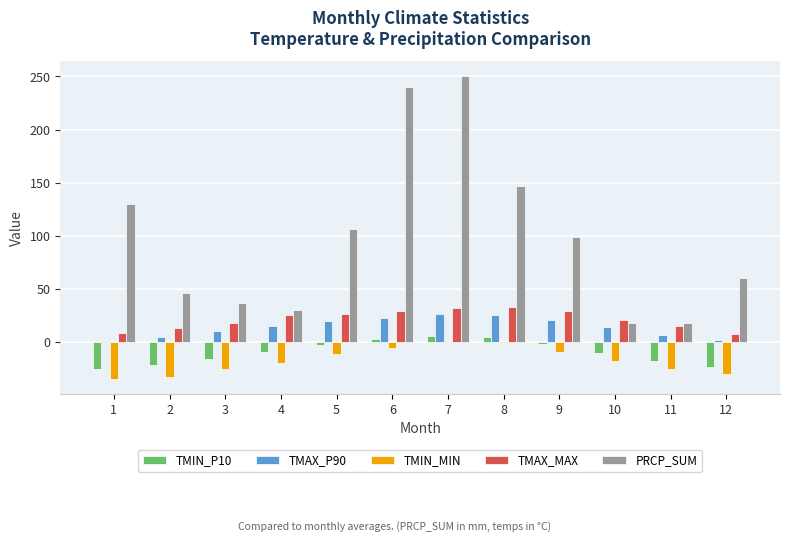

What are all the series names shown in the legend?

TMIN_P10, TMAX_P90, TMIN_MIN, TMAX_MAX, PRCP_SUM